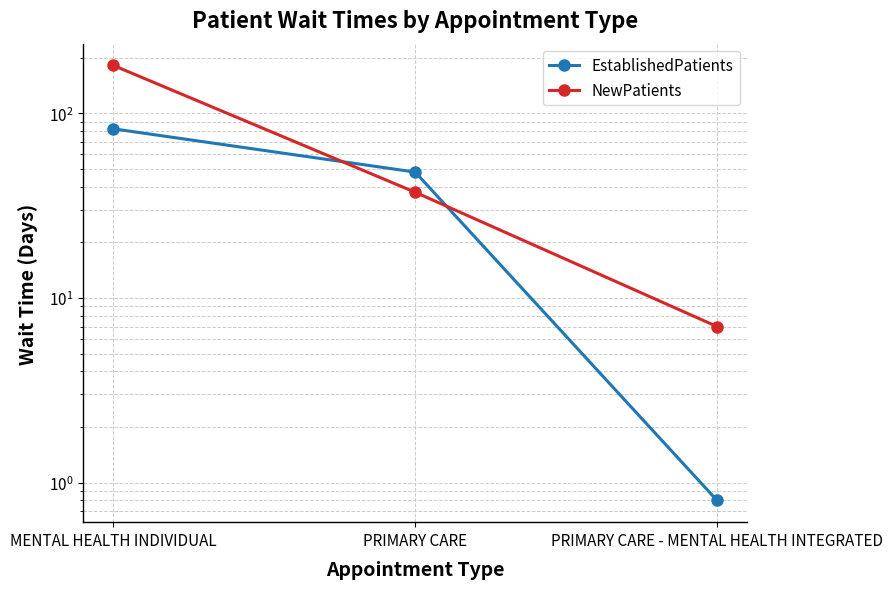

Rank the series at MENTAL HEALTH INDIVIDUAL from lowest to highest value.

EstablishedPatients, NewPatients